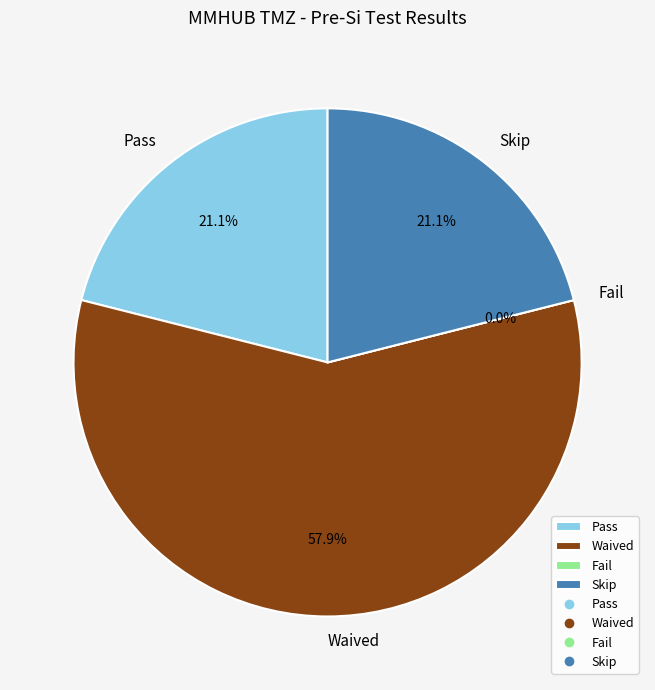

True or false: Waived accounts for 58% of the total.

True